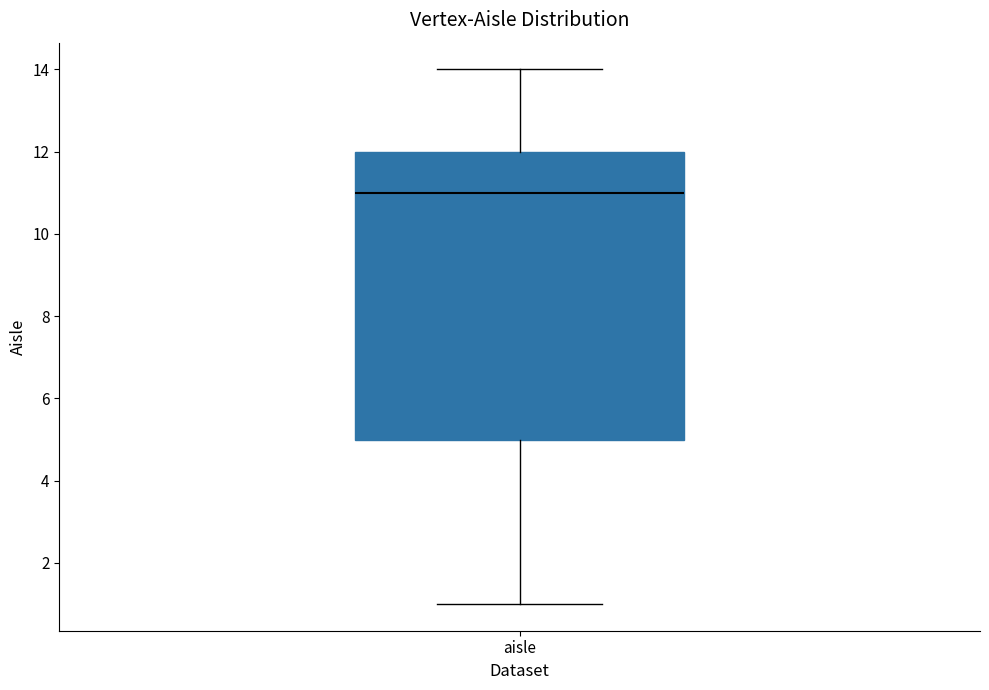

Read this box plot against the y-axis: the position of the median line, the range covered by the box, and the ends of both whiskers. The values are not printed on the chart, so give them approximately, as read against the axis.

median 11, box 5 to 12, whiskers 1 to 14